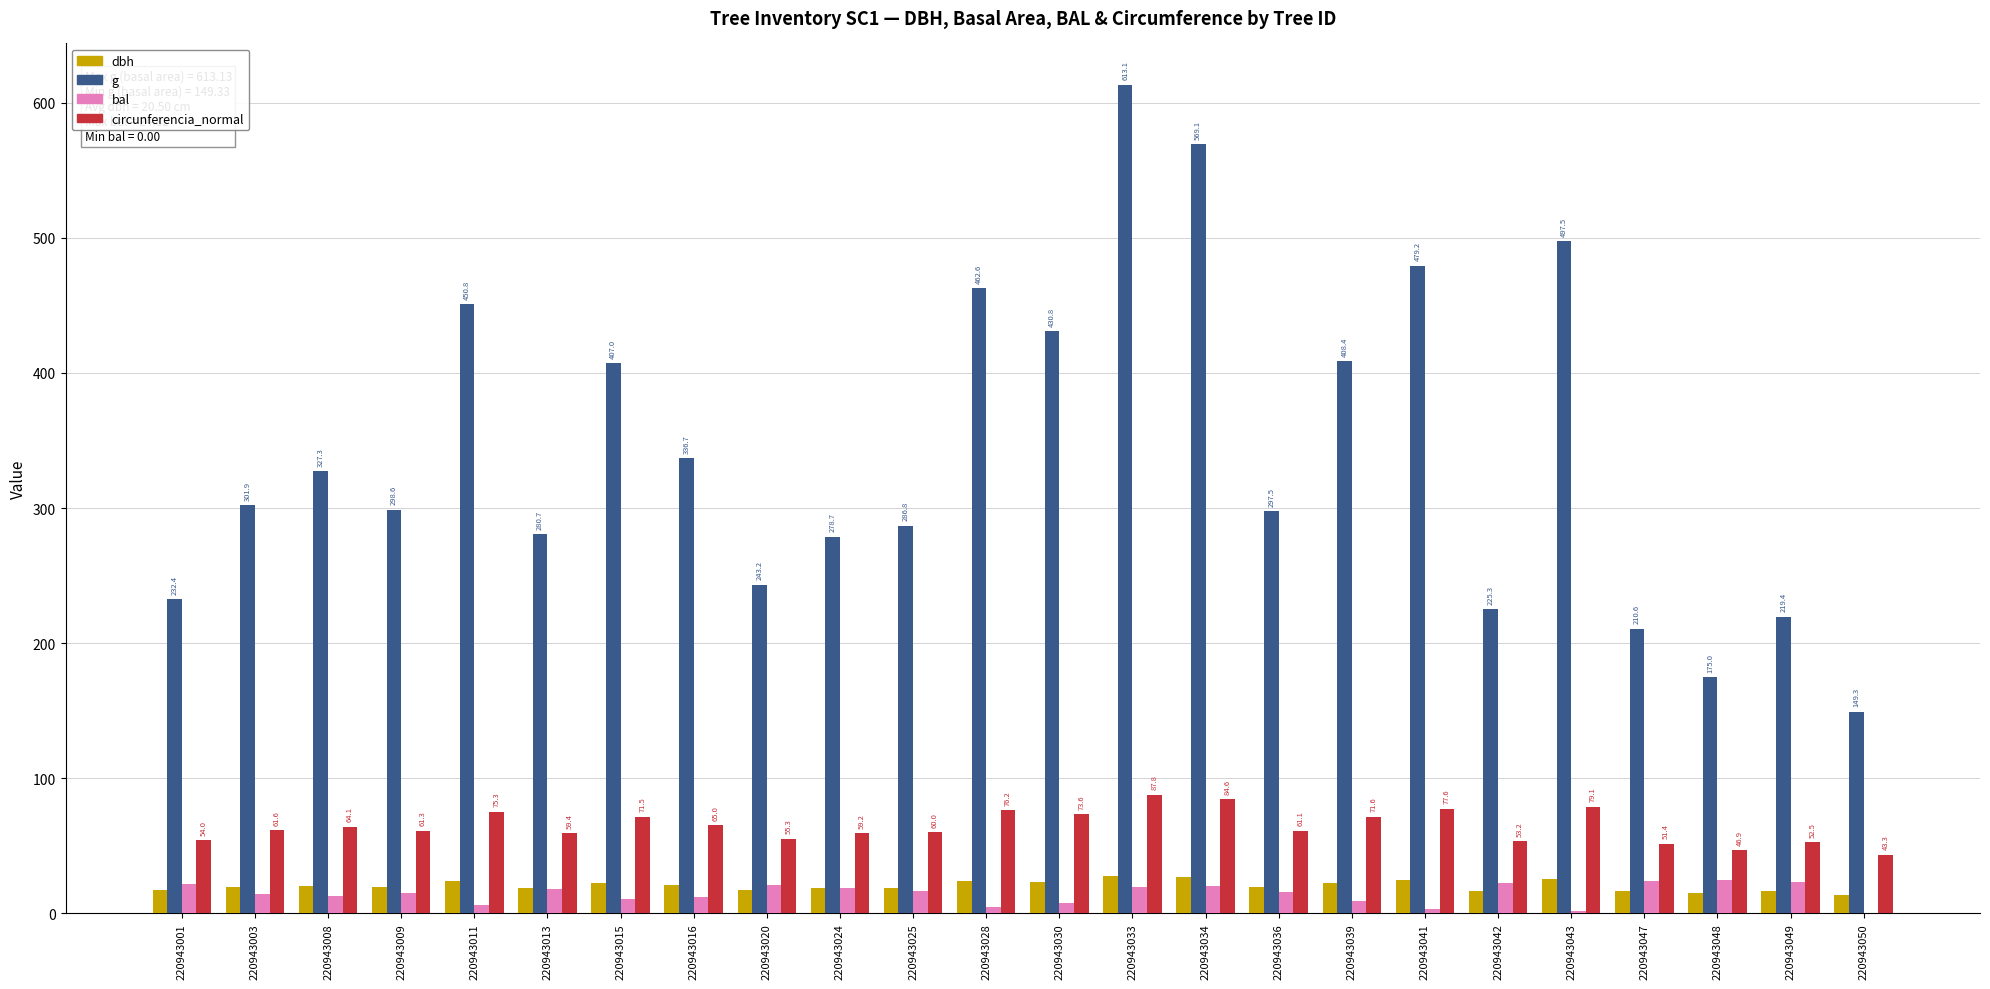

True or false: g has a value of 402.7 at 220943024.

False